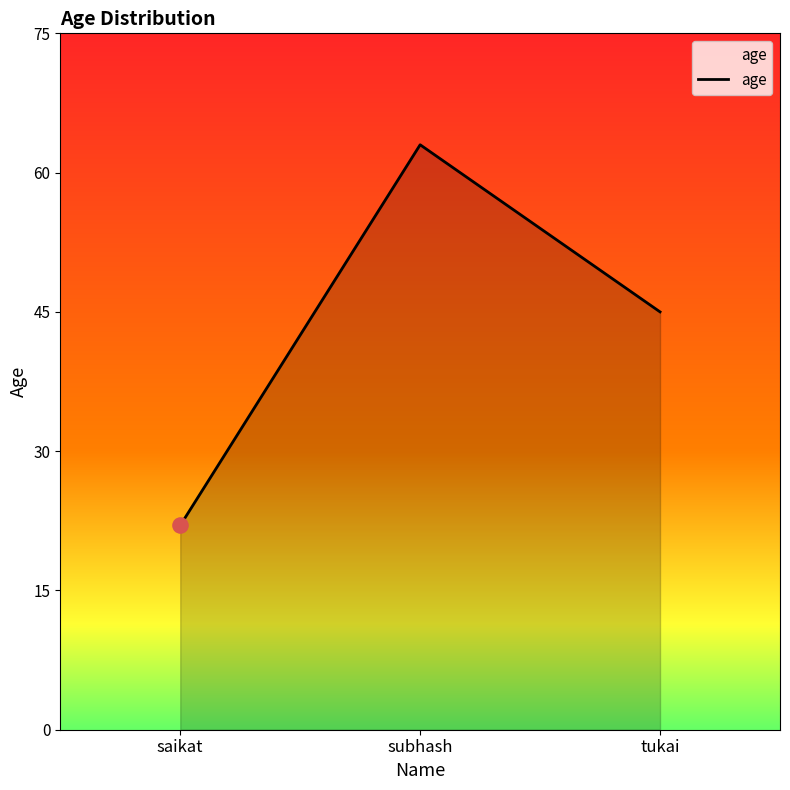

Which has a higher value, subhash or saikat?

subhash